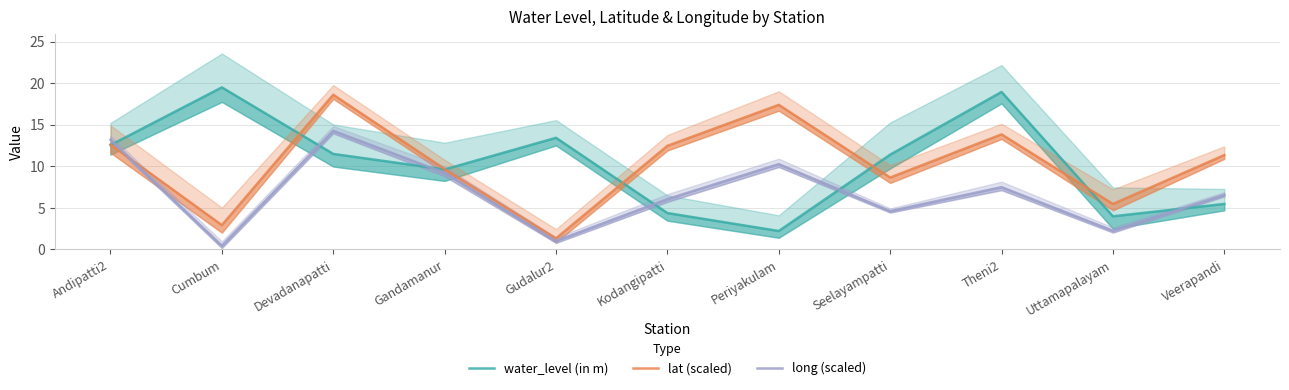

True or false: water_level (in m) has a value of 17.9 at Seelayampatti.

False